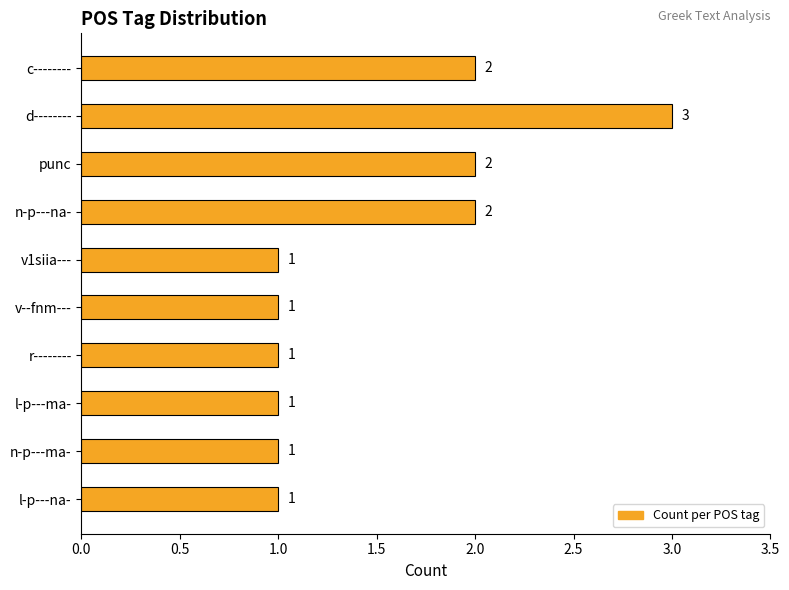

What is the average value?

2